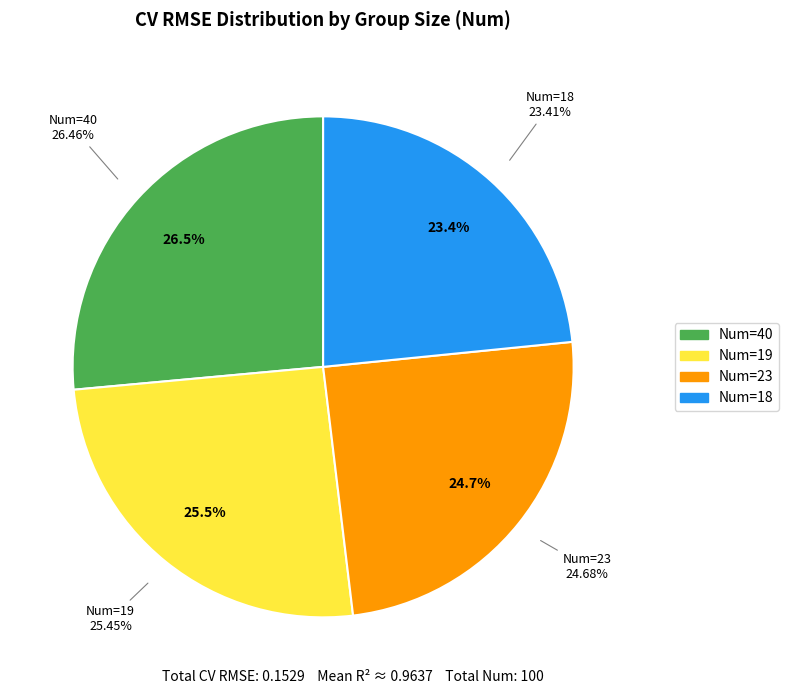

Count the number of slices in the pie.

4